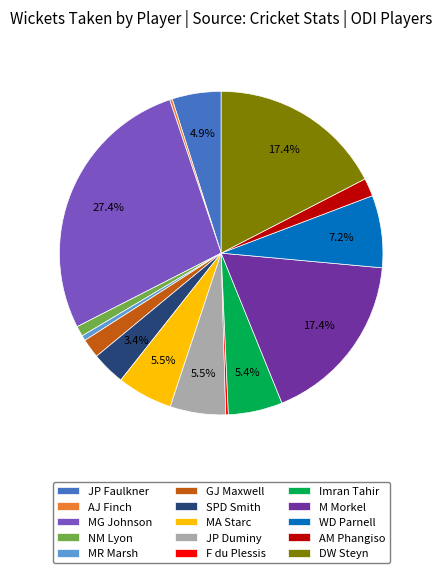

True or false: Imran Tahir accounts for 1% of the total.

False